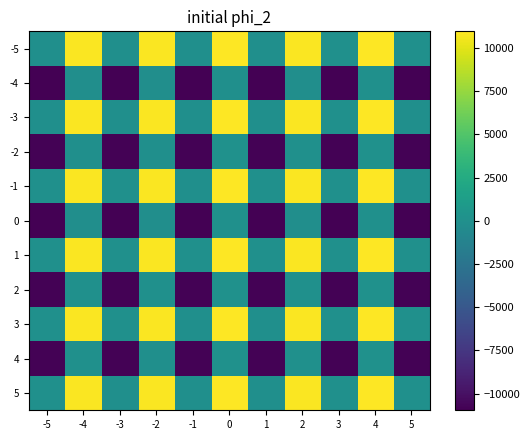

Reading left to right, what are all the values shown in this chart?

5: -5=0.0	-4=10818.2	-3=-0.5	-2=10806.8	-1=-2.4	0=10945.4	1=-1.3	2=10847.0	3=3.7	4=10966.1	5=2.9
4: -5=-10818.2	-4=0.0	-3=-10818.6	-2=-11.4	-1=-10820.6	0=127.2	1=-10819.4	2=28.9	3=-10814.4	4=147.9	5=-10815.3
3: -5=0.5	-4=10818.6	-3=0.0	-2=10807.3	-1=-1.9	0=10945.8	1=-0.8	2=10847.5	3=4.2	4=10966.6	5=3.3
2: -5=-10806.8	-4=11.4	-3=-10807.3	-2=0.0	-1=-10809.2	0=138.6	1=-10808.0	2=40.3	3=-10803.0	4=159.3	5=-10803.9
1: -5=2.4	-4=10820.6	-3=1.9	-2=10809.2	-1=0.0	0=10947.8	1=1.2	2=10849.5	3=6.2	4=10968.5	5=5.3
0: -5=-10945.4	-4=-127.2	-3=-10945.8	-2=-138.6	-1=-10947.8	0=0.0	1=-10946.6	2=-98.3	3=-10941.6	4=20.7	5=-10942.5
-1: -5=1.3	-4=10819.4	-3=0.8	-2=10808.0	-1=-1.2	0=10946.6	1=0.0	2=10848.3	3=5.0	4=10967.4	5=4.1
-2: -5=-10847.0	-4=-28.9	-3=-10847.5	-2=-40.3	-1=-10849.5	0=98.3	1=-10848.3	2=0.0	3=-10843.3	4=119.0	5=-10844.2
-3: -5=-3.7	-4=10814.4	-3=-4.2	-2=10803.0	-1=-6.2	0=10941.6	1=-5.0	2=10843.3	3=0.0	4=10962.3	5=-0.9
-4: -5=-10966.1	-4=-147.9	-3=-10966.6	-2=-159.3	-1=-10968.5	0=-20.7	1=-10967.4	2=-119.0	3=-10962.3	4=0.0	5=-10963.2
-5: -5=-2.9	-4=10815.3	-3=-3.3	-2=10803.9	-1=-5.3	0=10942.5	1=-4.1	2=10844.2	3=0.9	4=10963.2	5=0.0